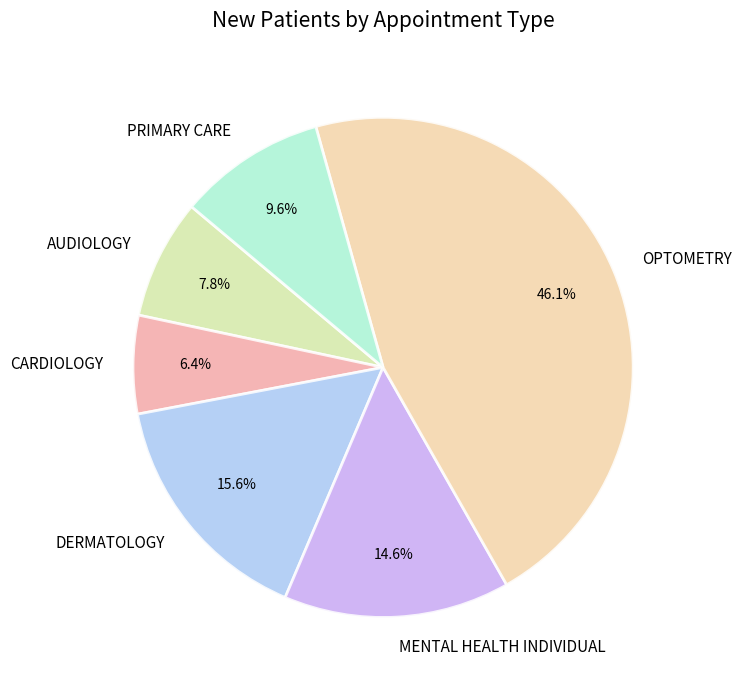

Is the sum of DERMATOLOGY and PRIMARY CARE greater than half?

No